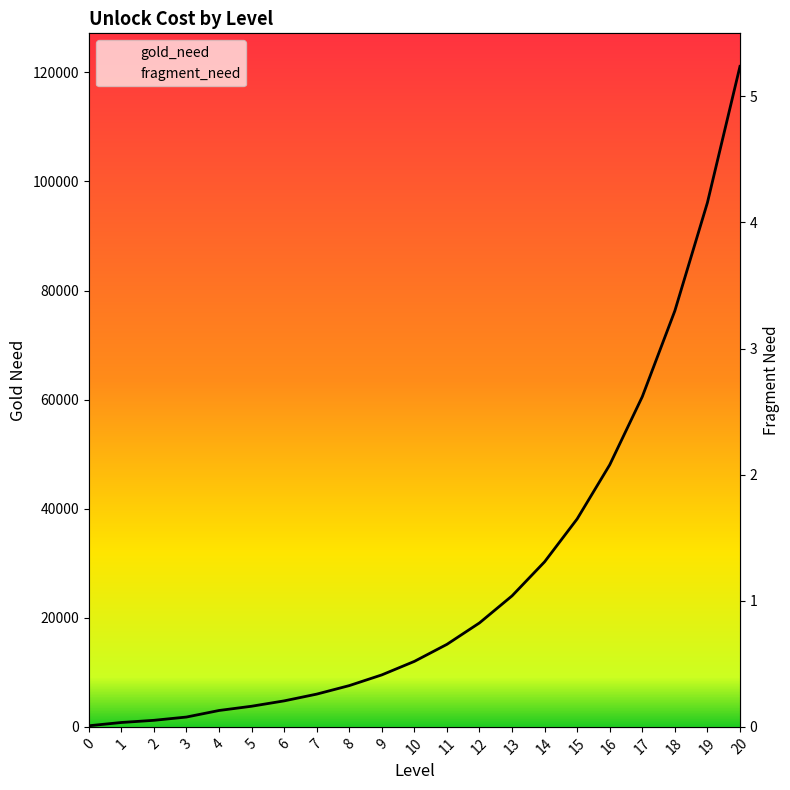

Is the value of gold_need at 8 greater than the value of fragment_need at 9?

Yes